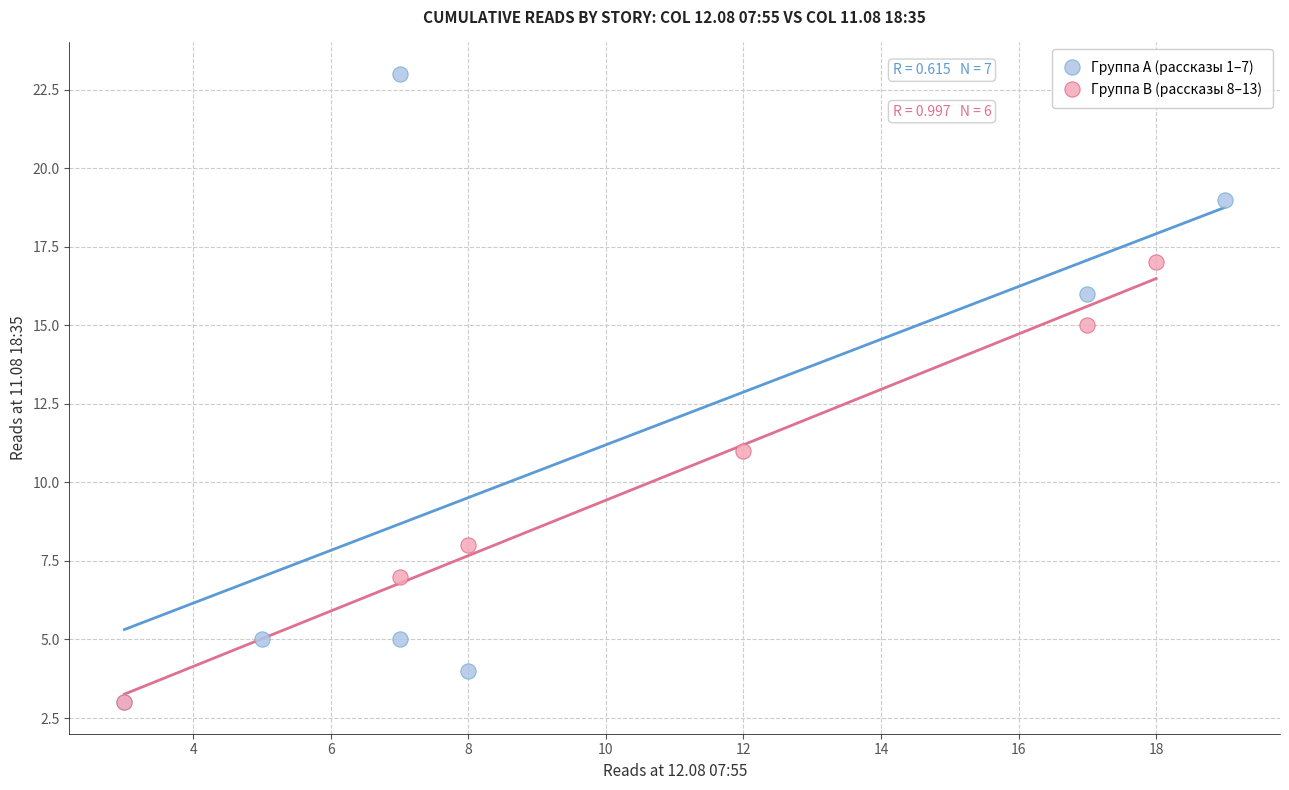

Which series has the largest Y range (max minus min)?

Группа A (рассказы 1–7)